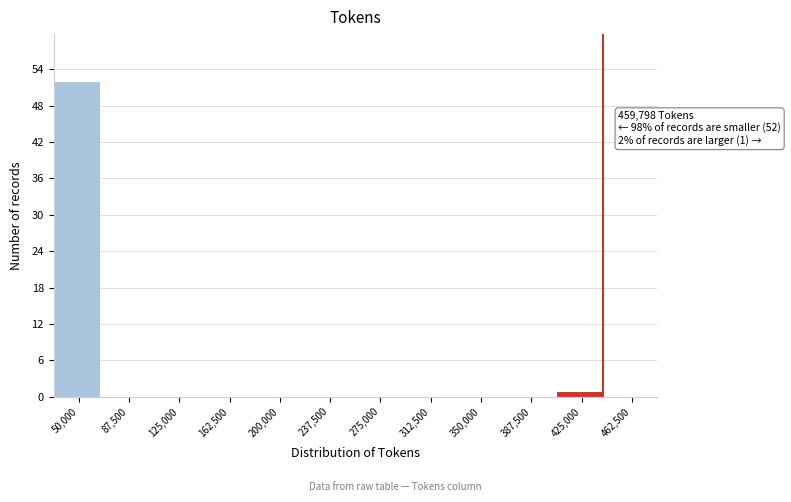

Reading right to left, extract all data points from this chart.

462,500=0	425,000=1	387,500=0	350,000=0	312,500=0	275,000=0	237,500=0	200,000=0	162,500=0	125,000=0	87,500=0	50,000=52